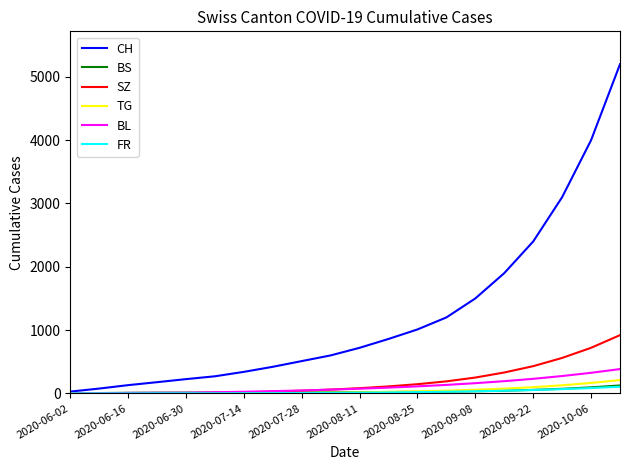

Which series has the widest spread of values?

CH